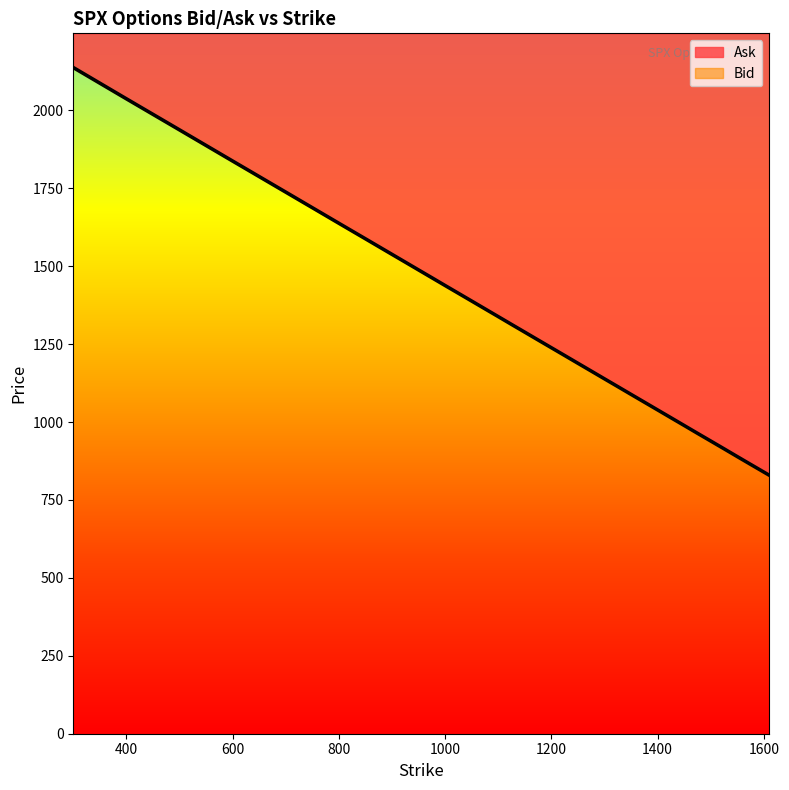

List the labels in order of Ask value, smallest first.

1610, 1600, 1575, 1550, 1525, 1500, 1475, 1450, 1425, 1400, 1375, 1350, 1325, 1300, 1275, 1250, 1225, 1200, 1175, 1150, 1125, 1100, 1075, 1050, 1025, 1000, 975, 950, 925, 900, 850, 800, 750, 700, 600, 500, 400, 300